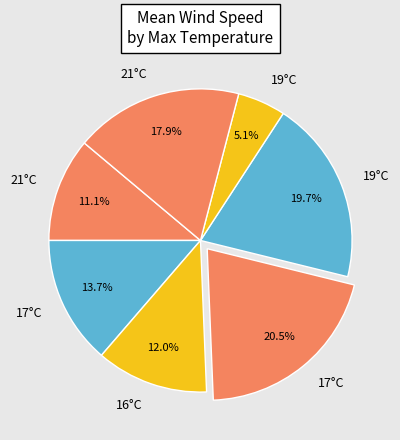

How many slices are in this pie chart?

7